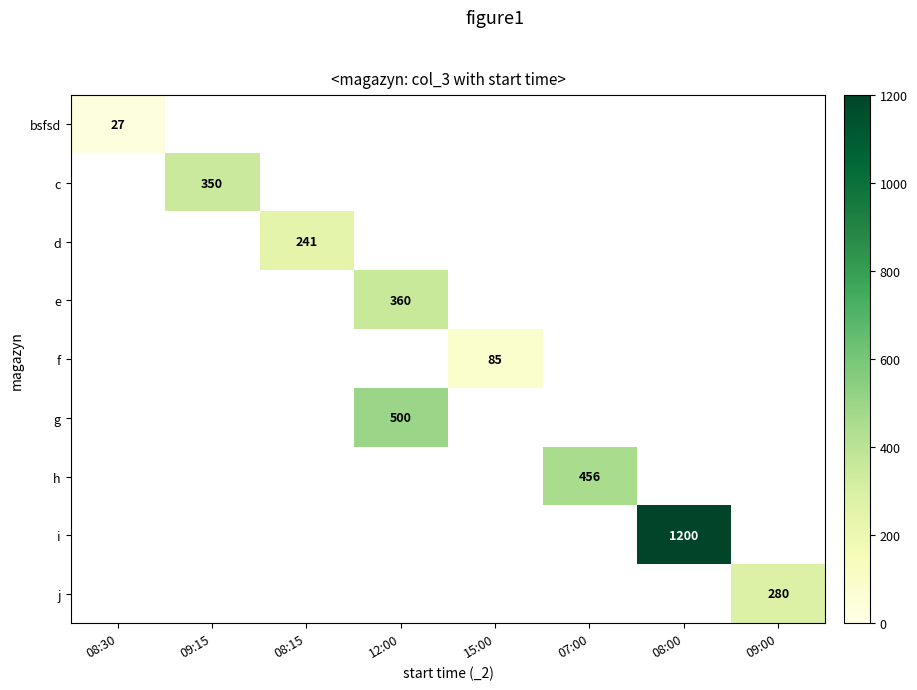

Which label corresponds to the largest value in the chart?

08:00